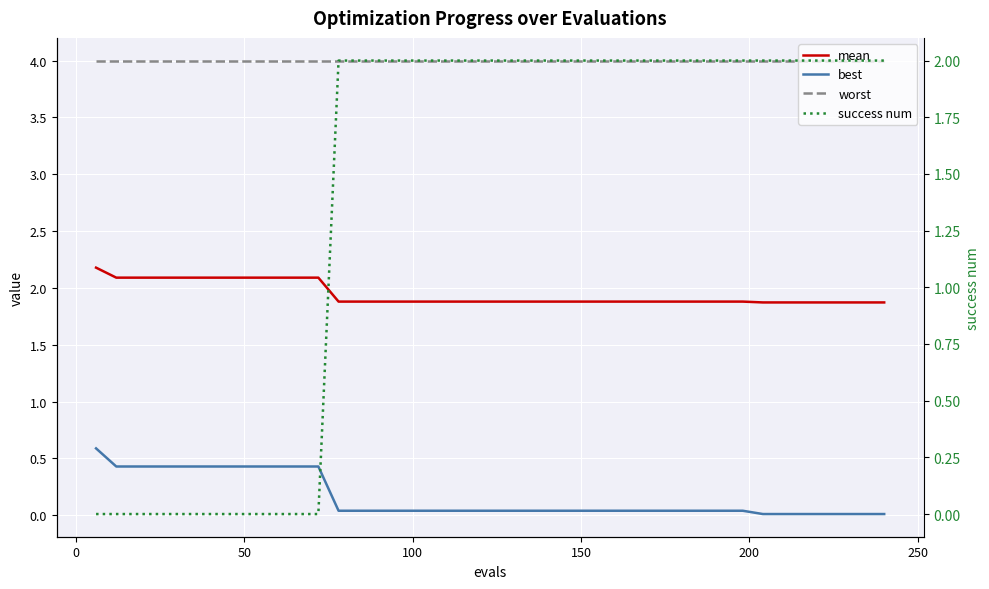

At how many categories does at least one series exceed 2?

40